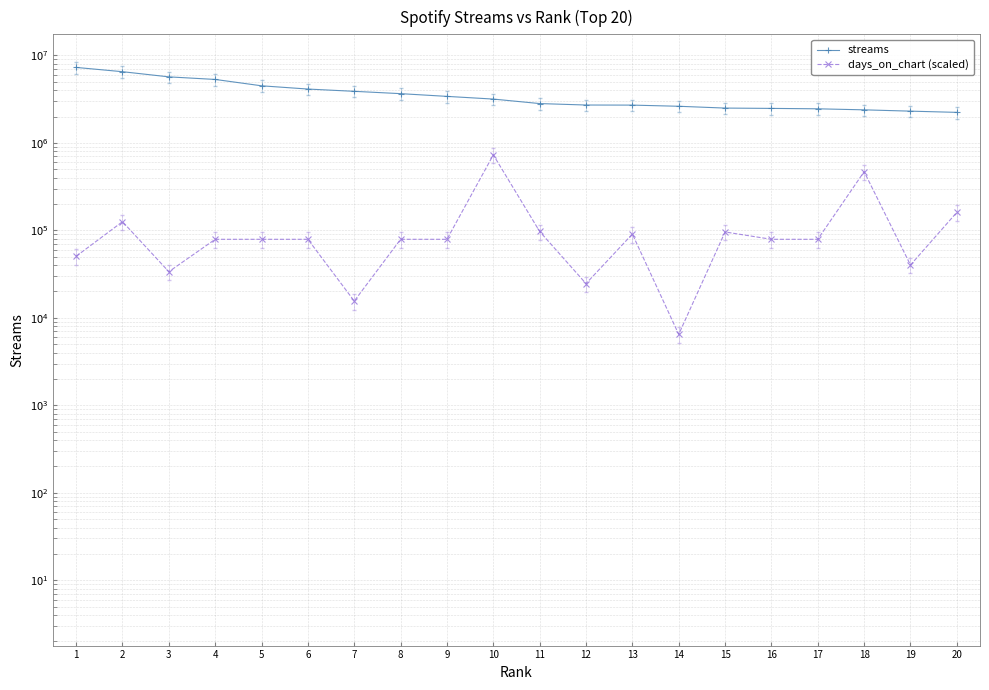

What is the difference between the highest and lowest values at 18?

1917159.5